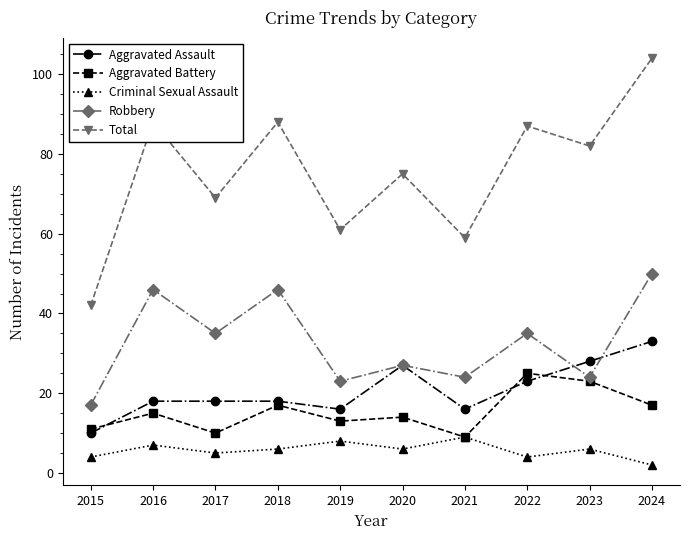

Rank the series by their maximum value, from highest to lowest.

Total, Robbery, Aggravated Assault, Aggravated Battery, Criminal Sexual Assault